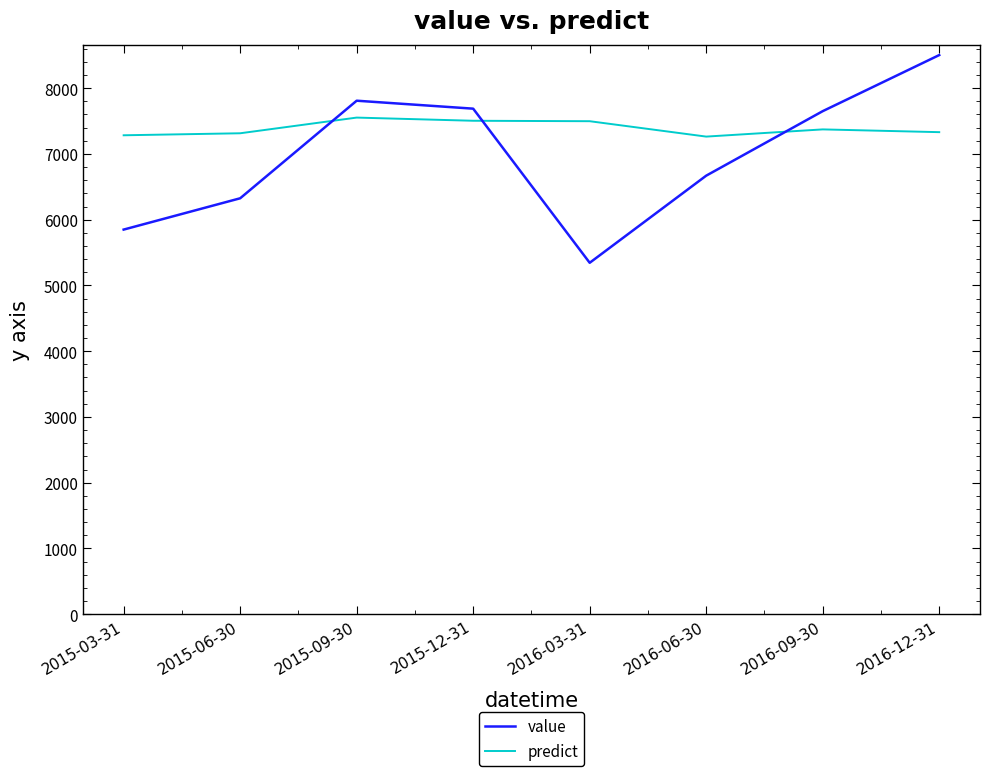

Where is the first local maximum for value?

2015-09-30